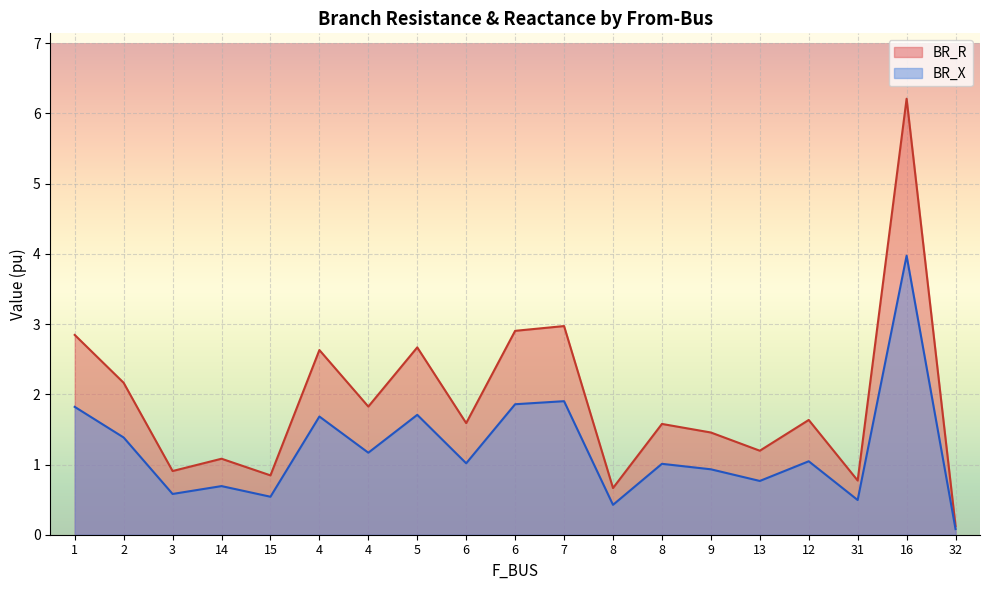

Is the value of BR_X at 31 greater than the value of BR_R at 13?

No